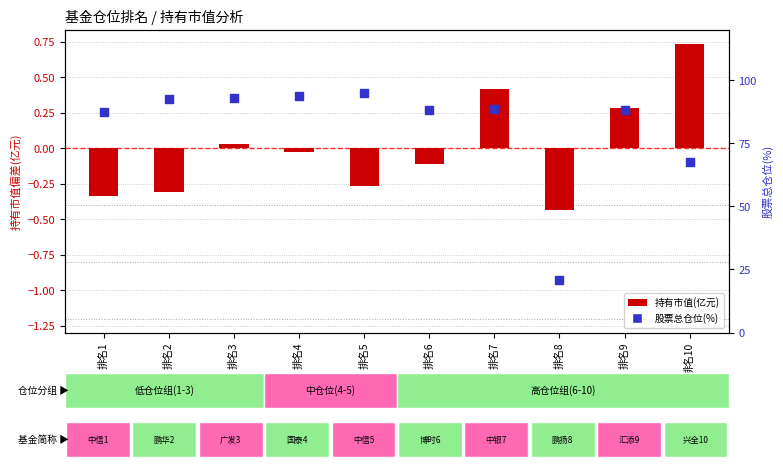

Which series has the largest Y range (max minus min)?

股票总仓位